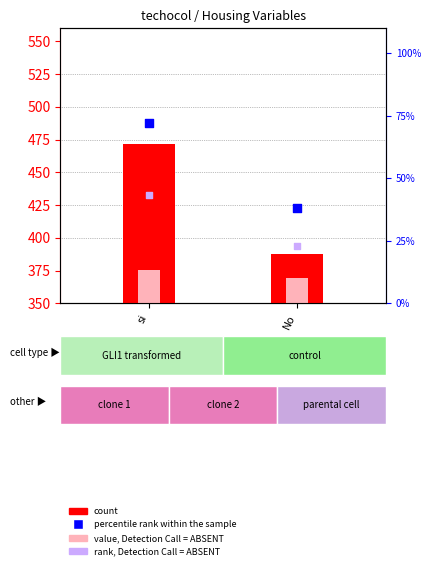

Is the value of value, Detection Call = ABSENT at No greater than the value of rank, Detection Call = ABSENT at No?

No